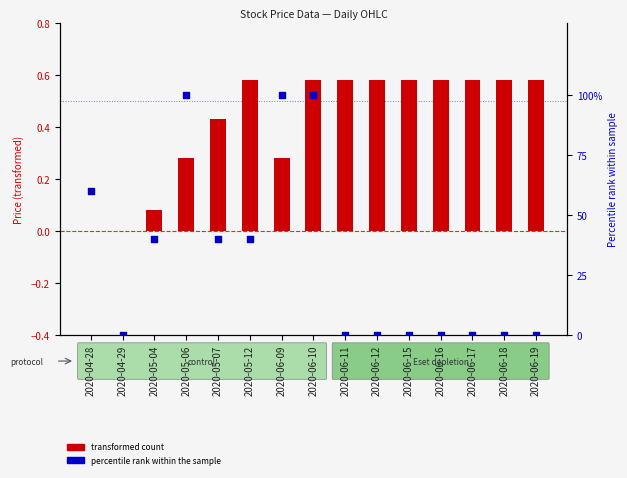

Which series contains the lowest Y value?

Close (transformed)